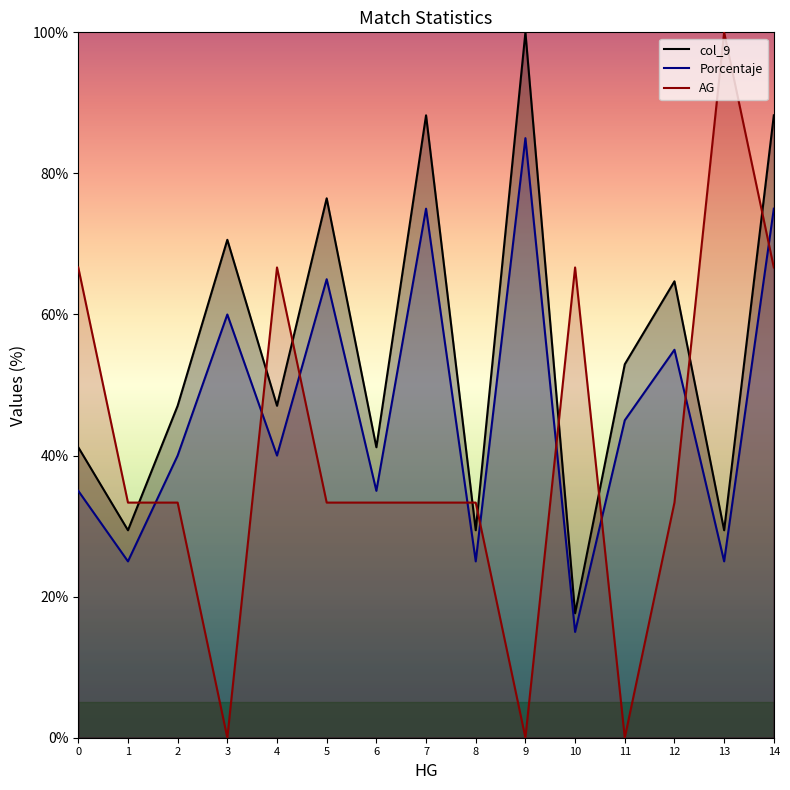

What is the average value of the col_9 series?

54.9